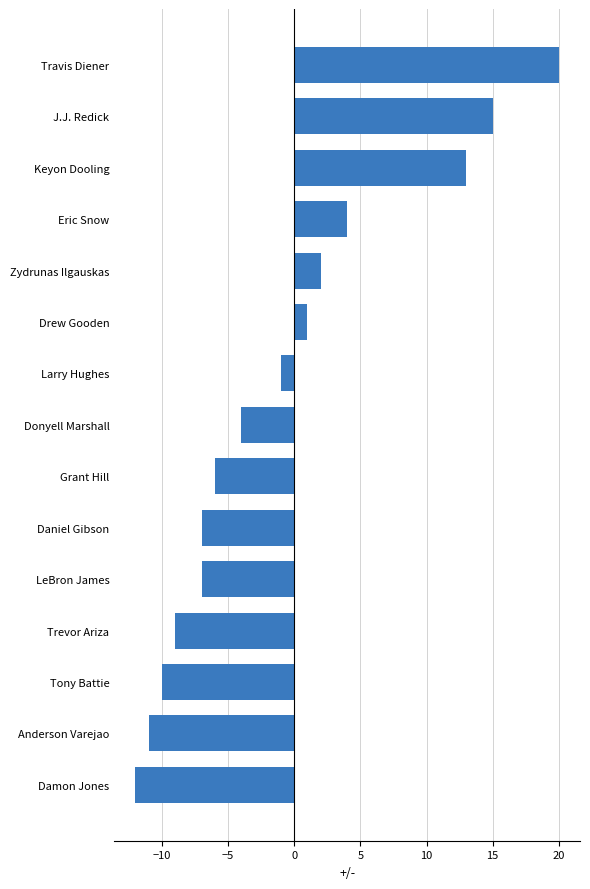

How many bars are there in total?

15